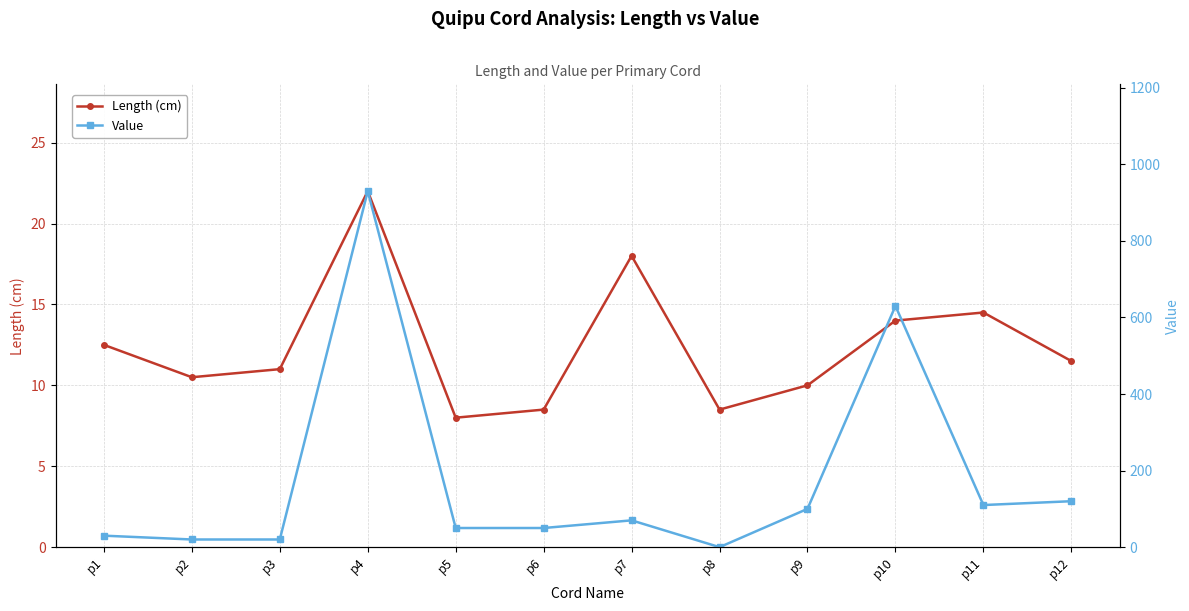

At which label is Value closest to 465?

p10